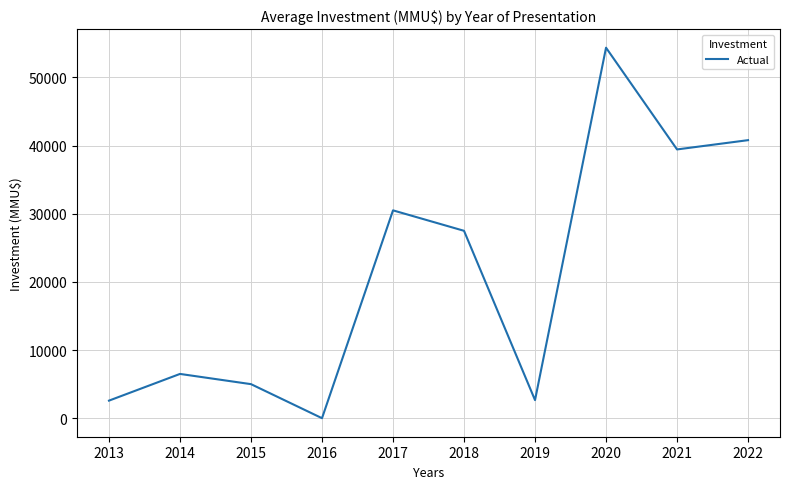

What is the difference between the values at 2015 and 2020?

49366.3